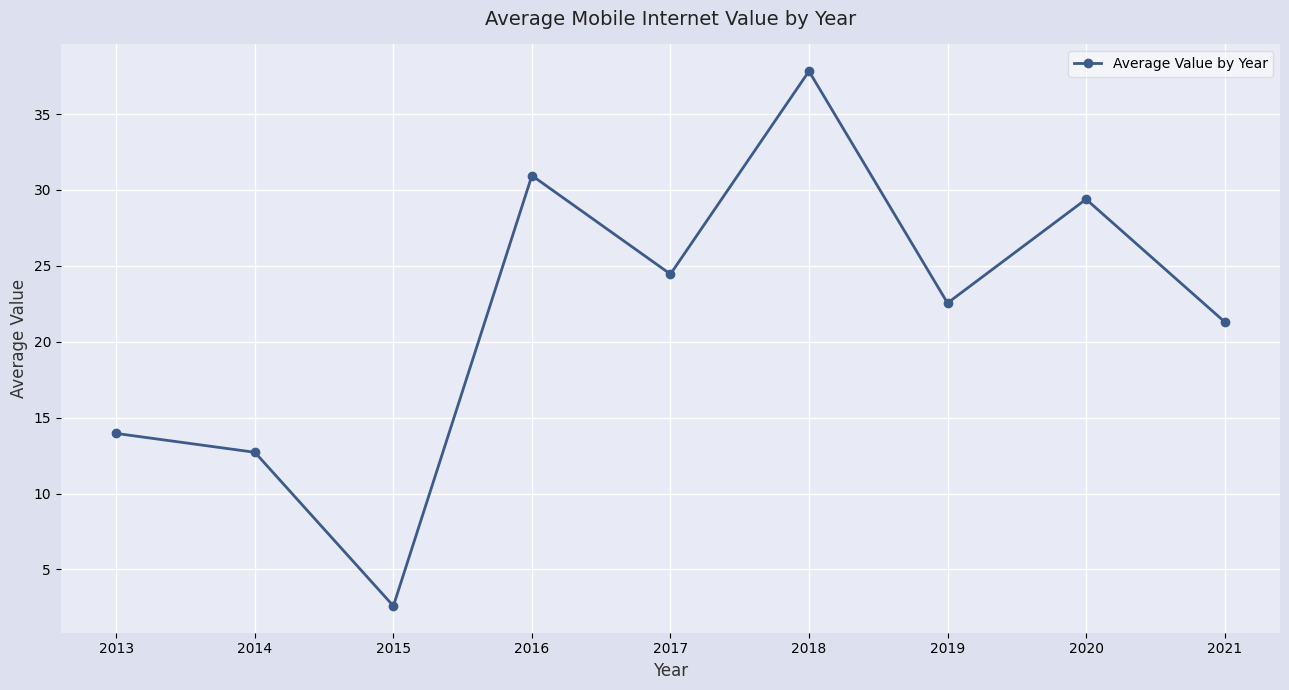

How many points are higher than both their immediate neighbors (excluding endpoints)?

3